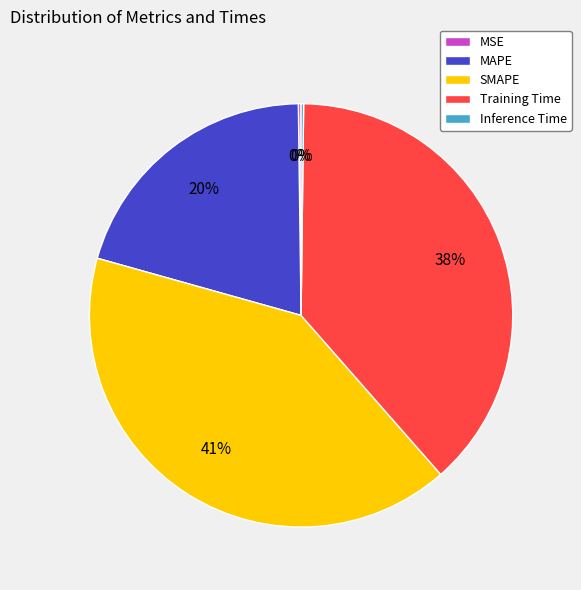

Does MAPE represent more than half of the total?

No